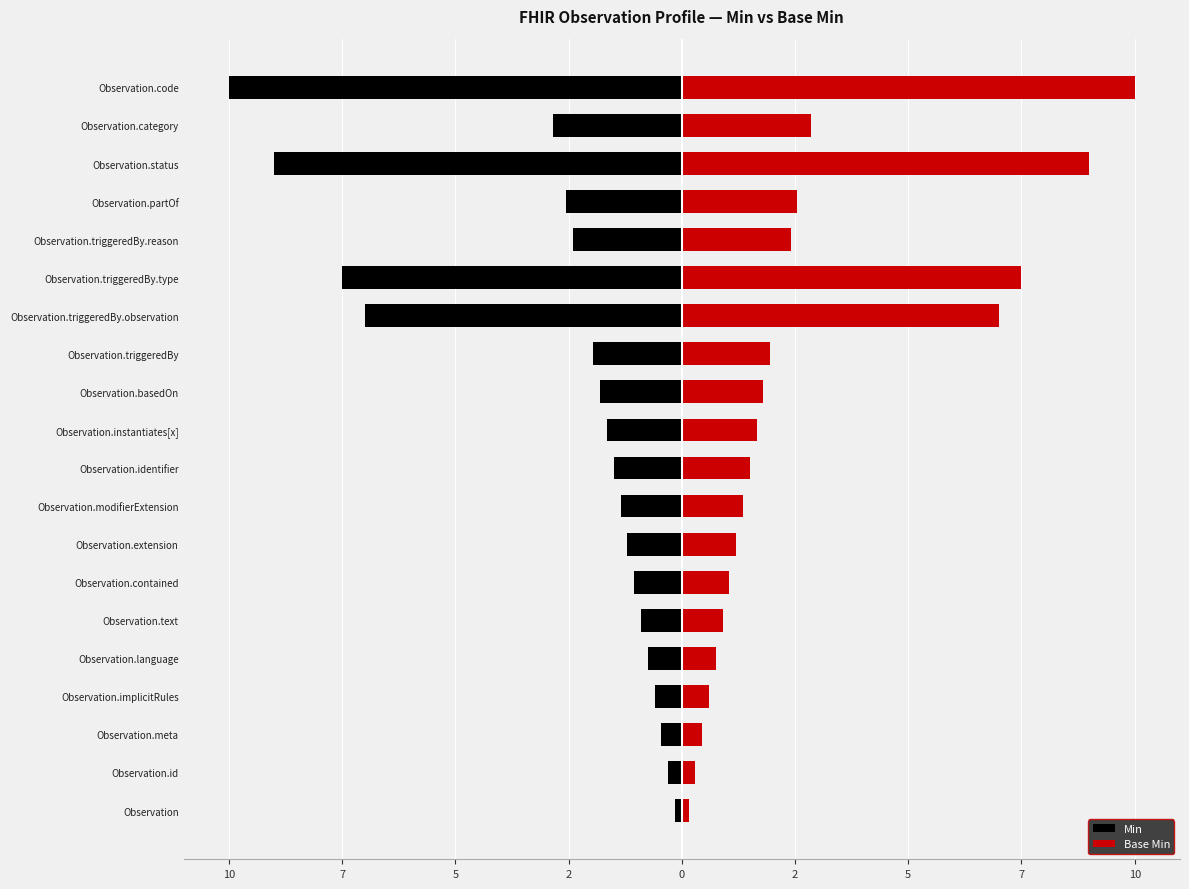

What is the difference between the Base Min values at 7 and 2?

0.3